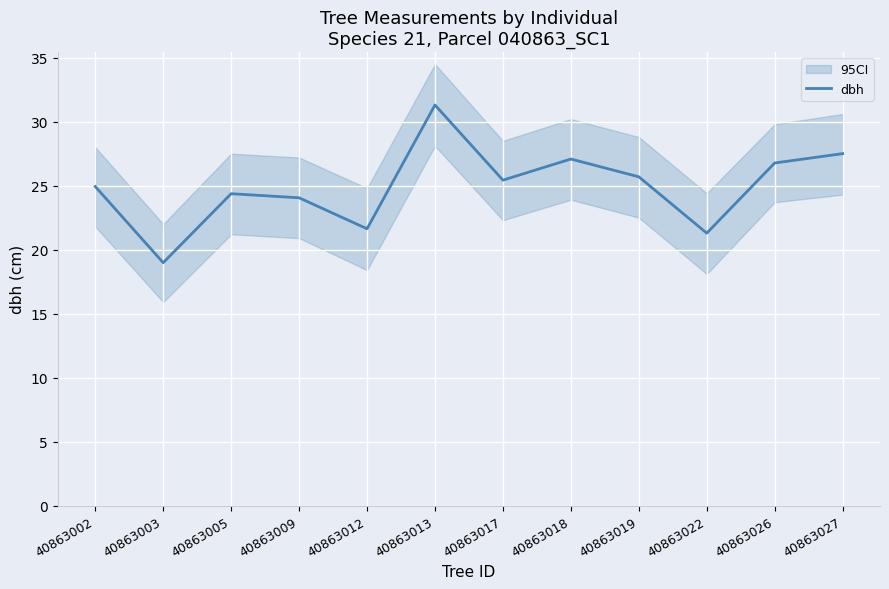

What is the maximum value shown in the chart?

31.3